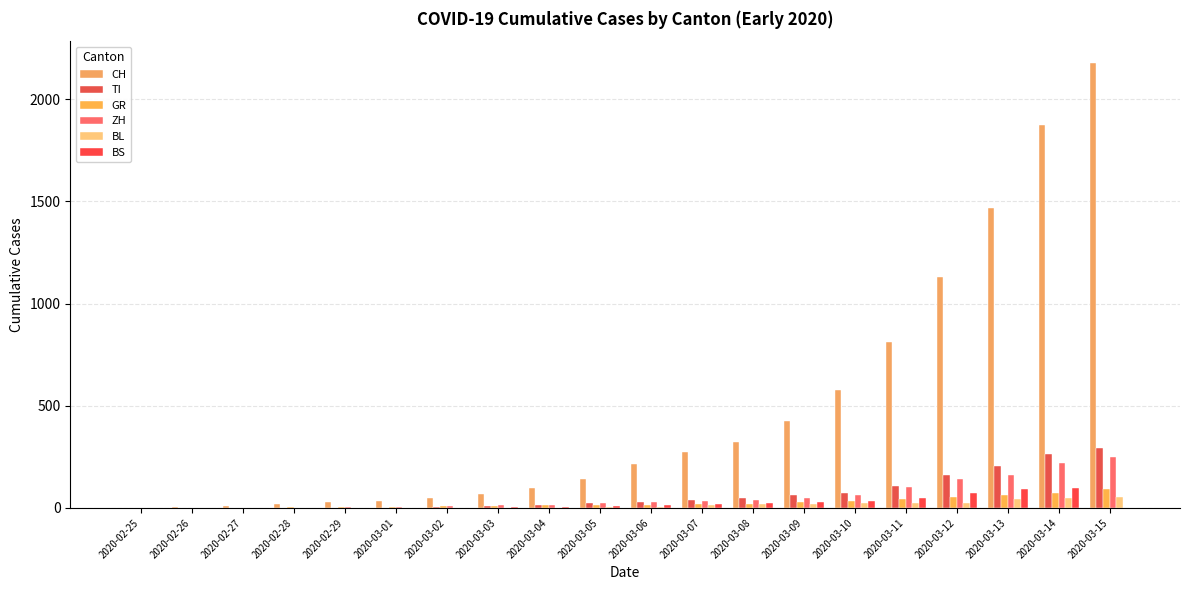

What is the sum of the CH values at 2020-02-29 and 2020-03-09?

453